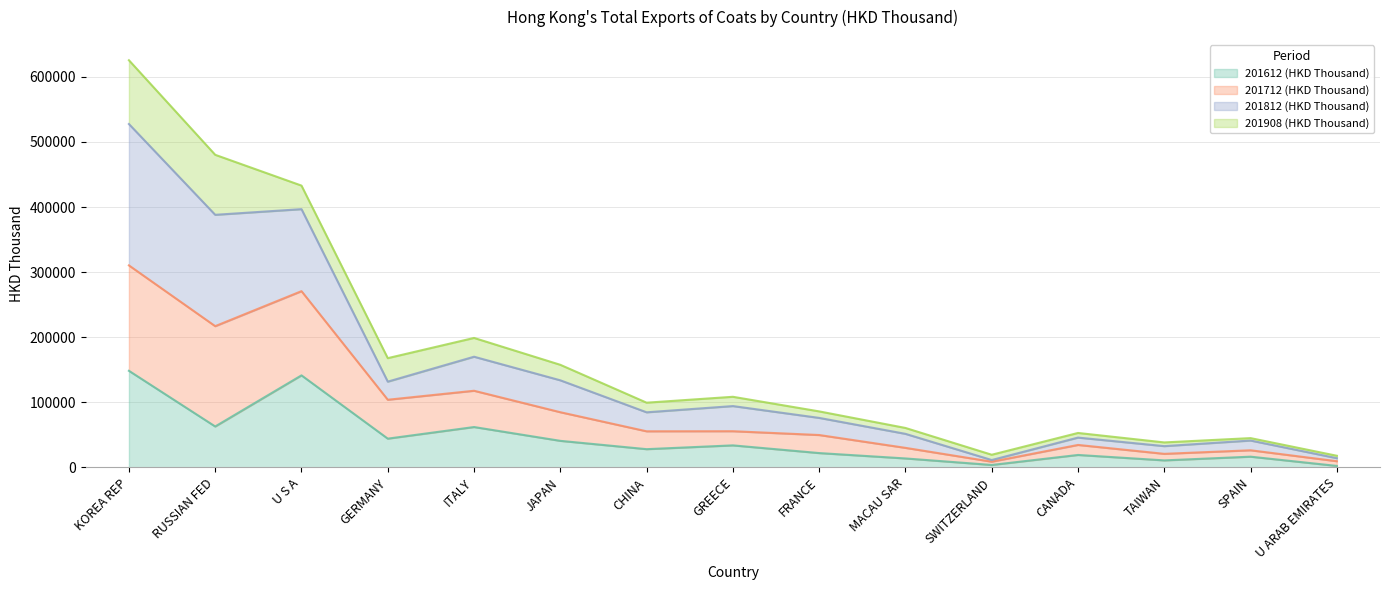

At which label does 201712 (HKD Thousand) first exceed 99391?

KOREA REP